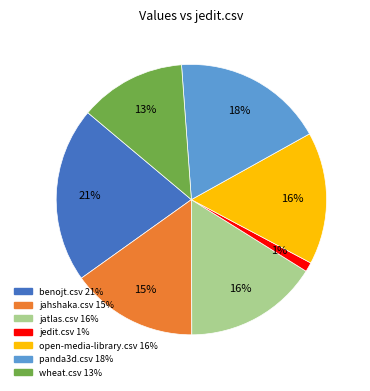

Which has a higher value, wheat.csv or jedit.csv?

wheat.csv